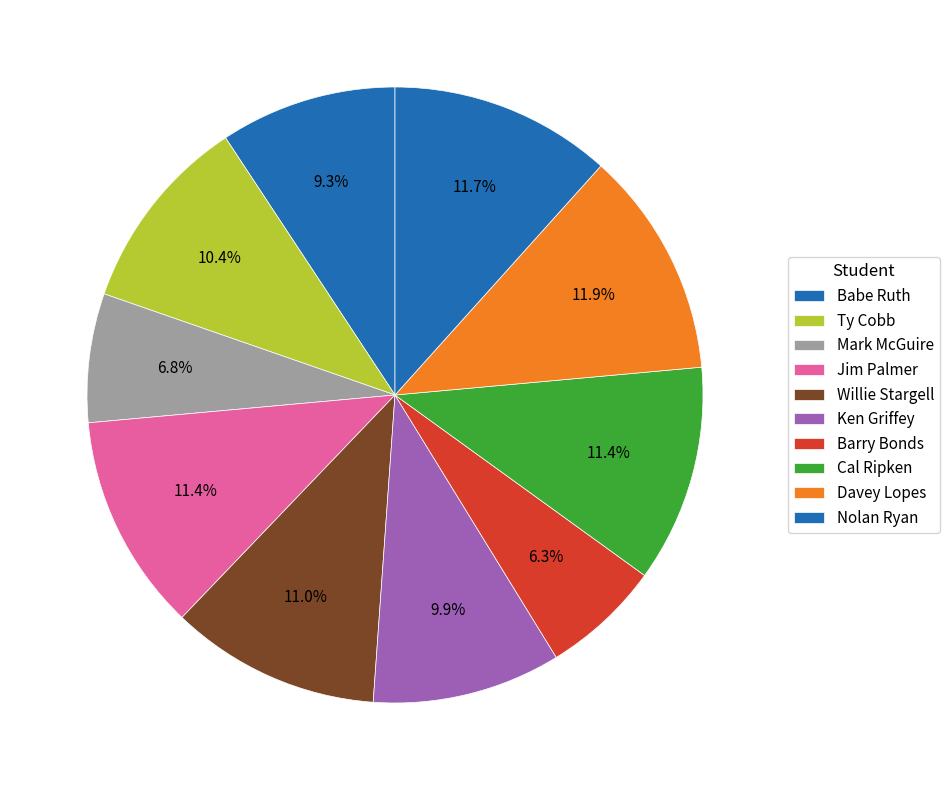

Does any single category account for the majority?

No